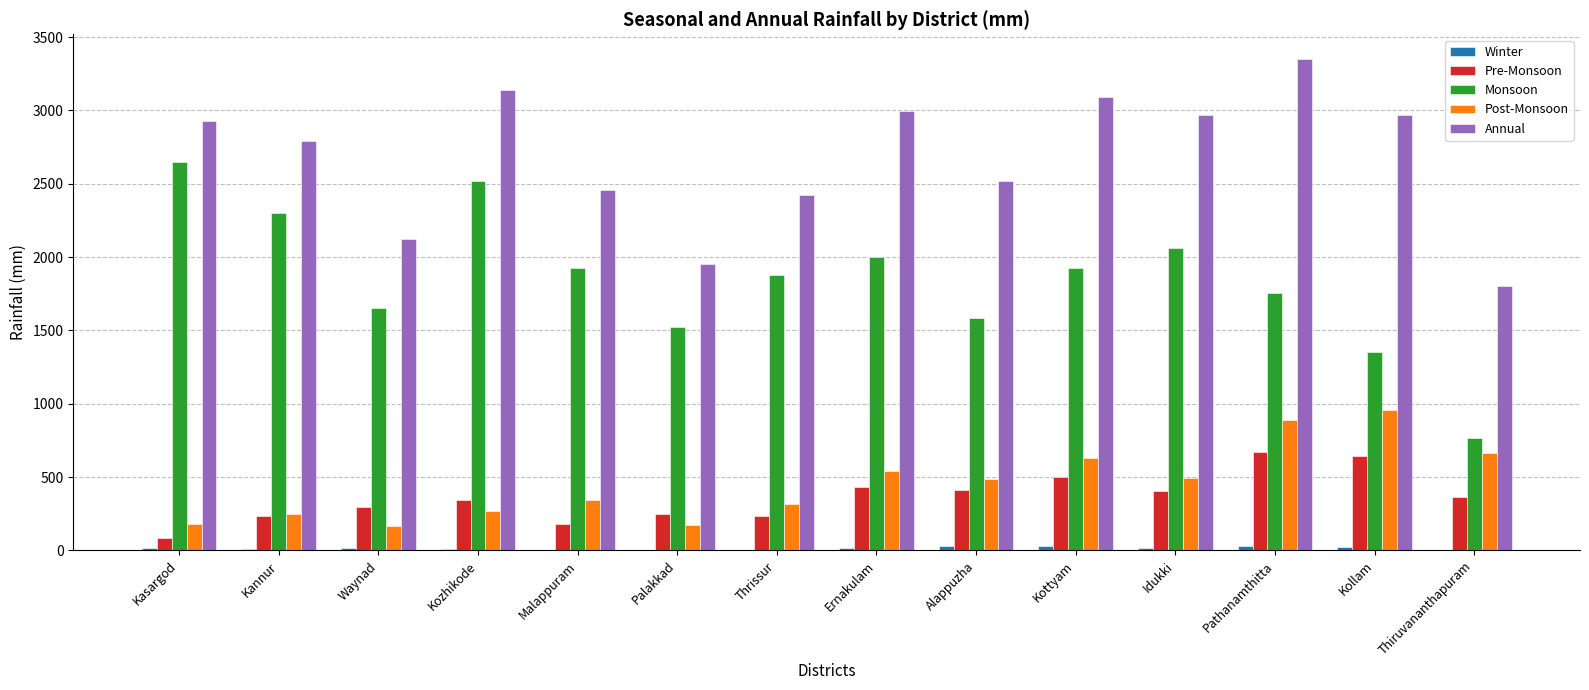

Which series has the largest total across all categories?

Annual